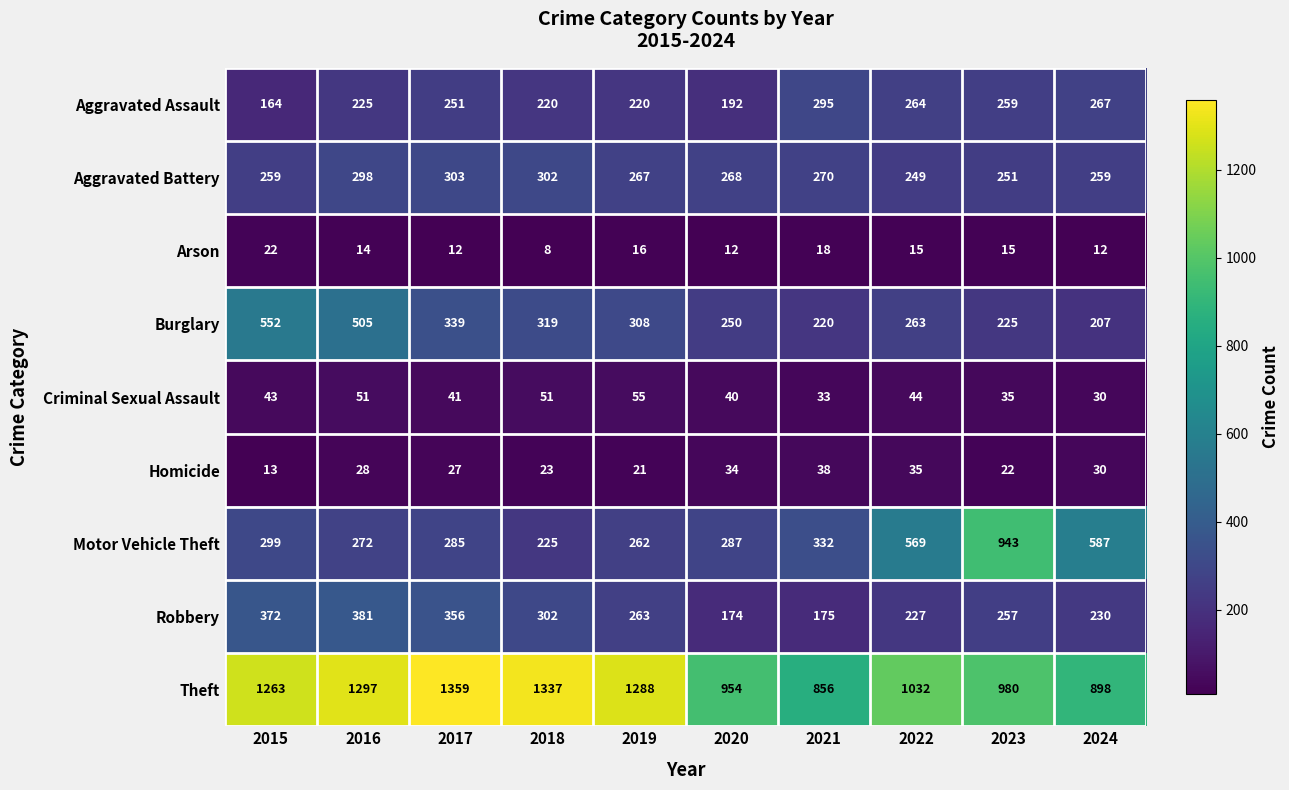

How many categories are shown in the chart?

10